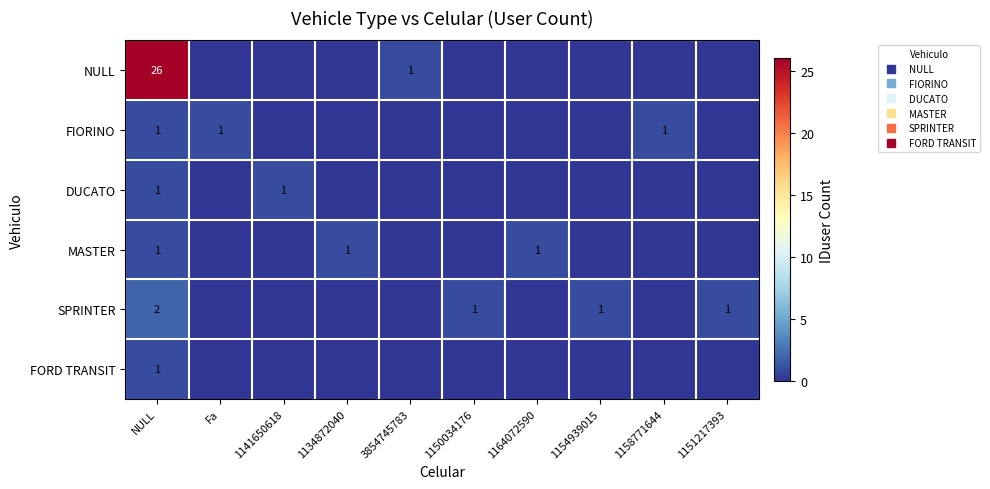

The value of row_0 at NULL is 45. True or false?

False